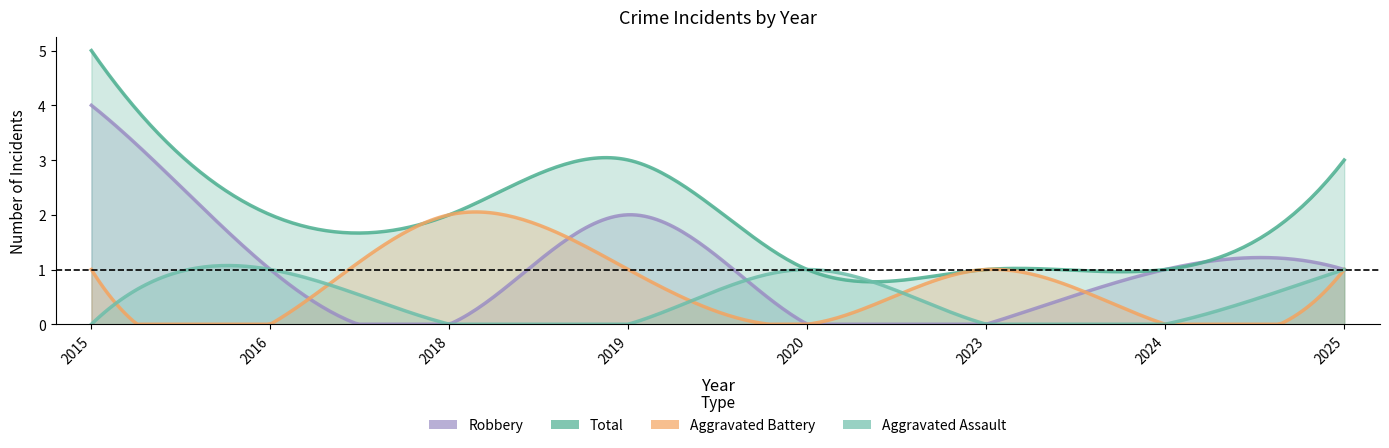

What is the difference between the maximum and minimum values in the Aggravated Assault series?

1